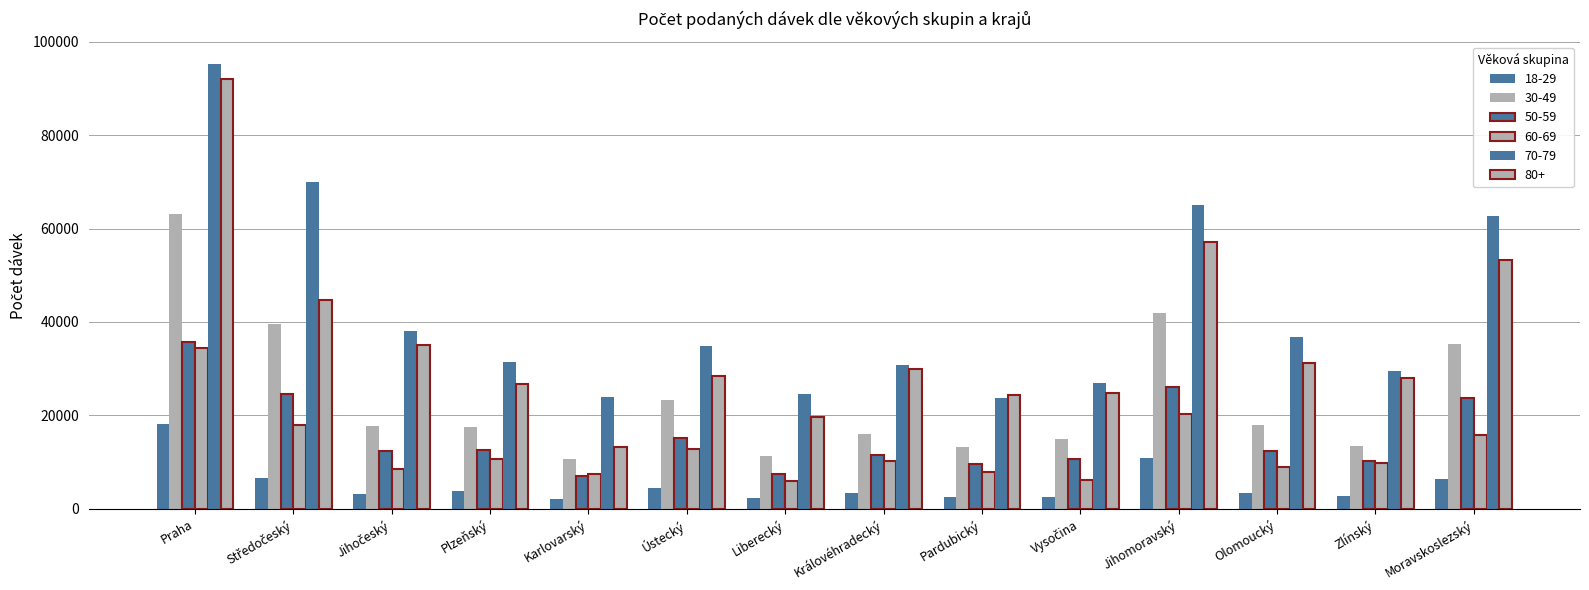

Are the bars grouped side by side (vs. stacked)?

Yes